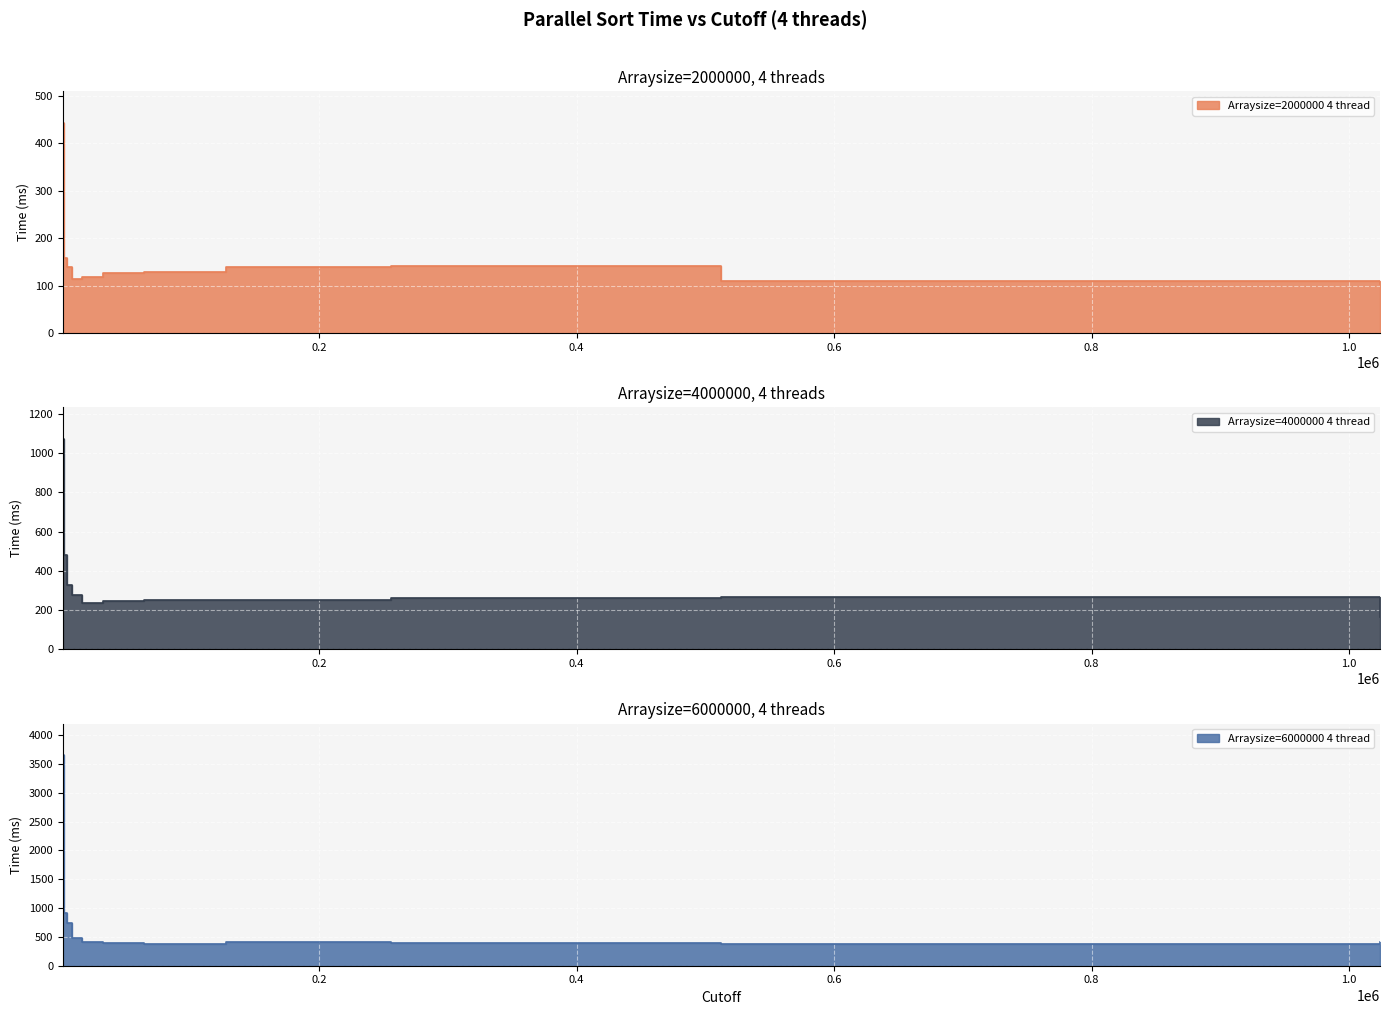

What is the average value of the Arraysize=2000000 4 thread series?

157